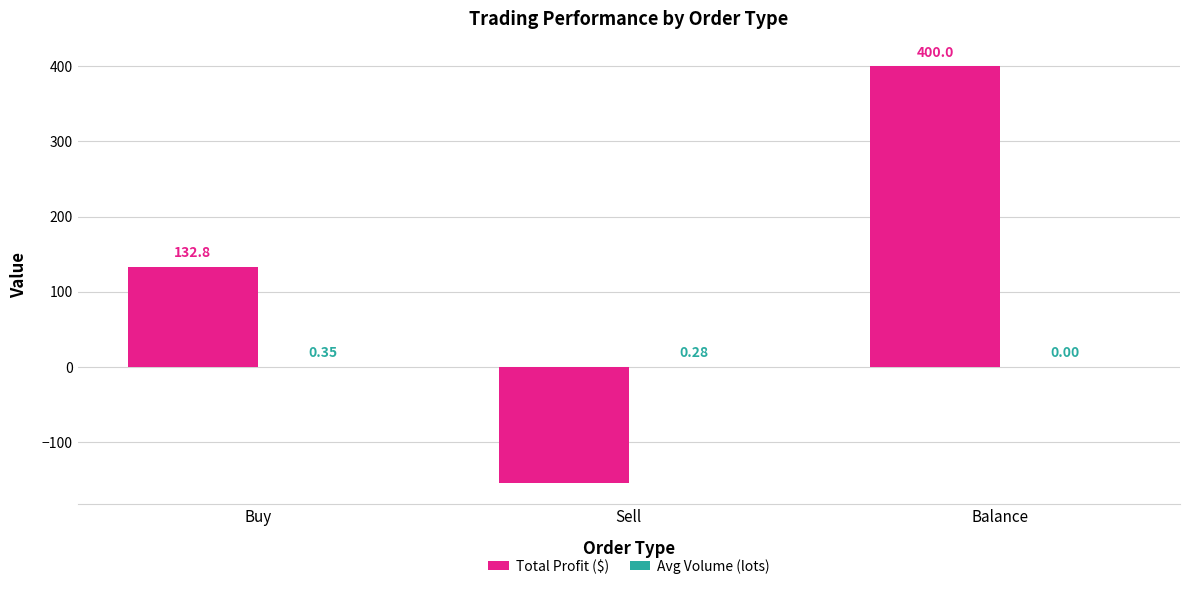

Where is Total Profit ($) nearest to the value 122?

Buy